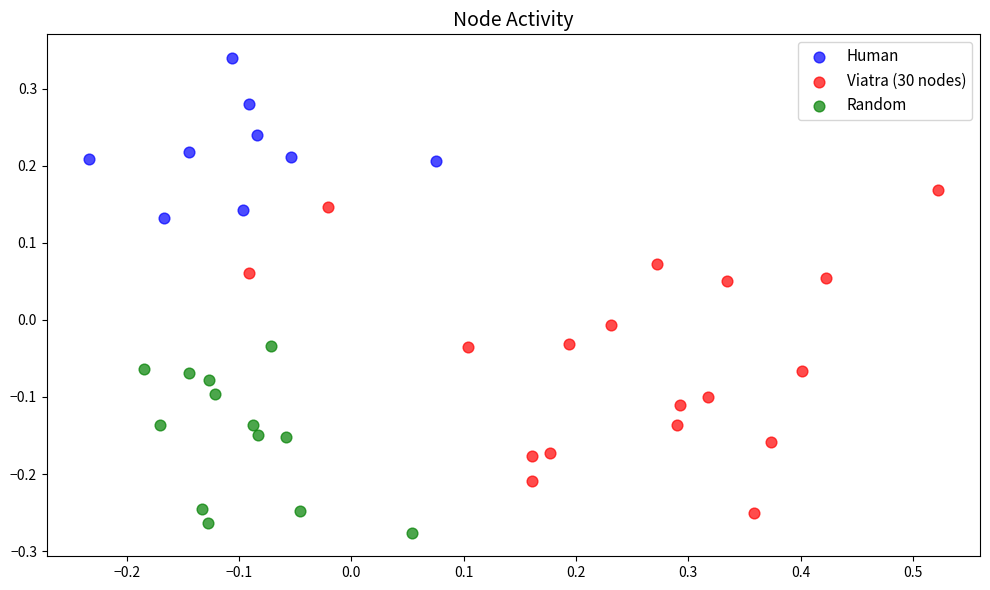

Which series has the largest Y range (max minus min)?

Viatra (30 nodes)